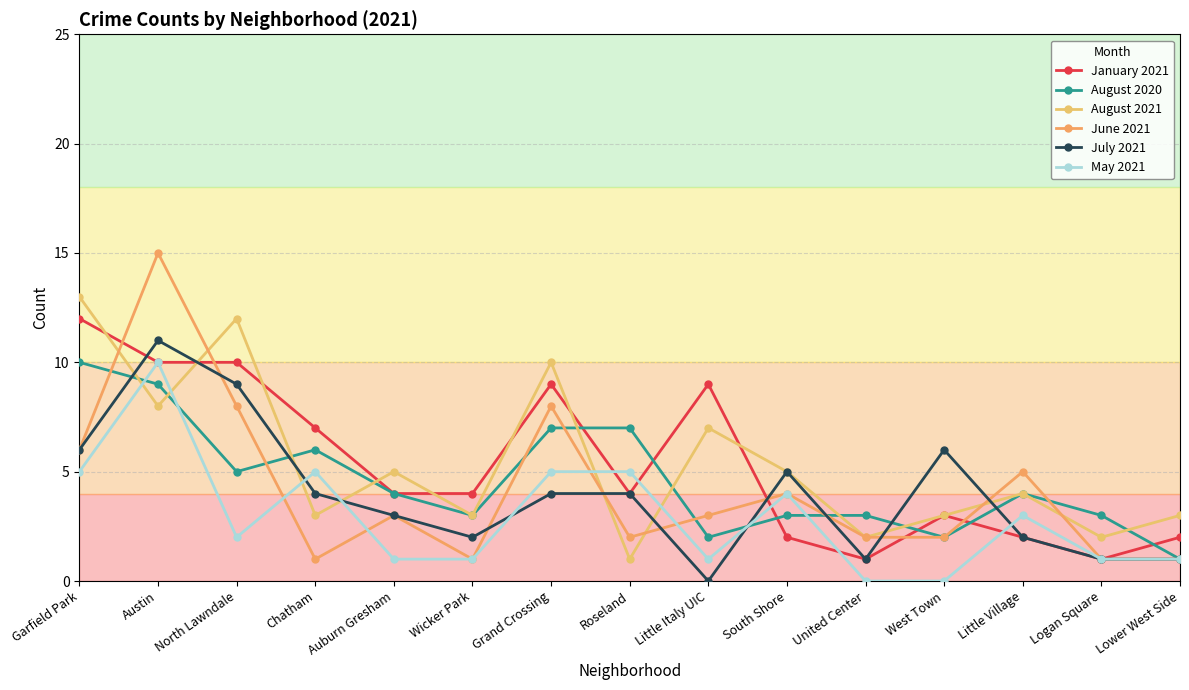

Reading left to right, list all the values displayed in this chart.

January 2021: Garfield Park=12	Austin=10	North Lawndale=10	Chatham=7	Auburn Gresham=4	Wicker Park=4	Grand Crossing=9	Roseland=4	Little Italy UIC=9	South Shore=2	United Center=1	West Town=3	Little Village=2	Logan Square=1	Lower West Side=2
August 2020: Garfield Park=10	Austin=9	North Lawndale=5	Chatham=6	Auburn Gresham=4	Wicker Park=3	Grand Crossing=7	Roseland=7	Little Italy UIC=2	South Shore=3	United Center=3	West Town=2	Little Village=4	Logan Square=3	Lower West Side=1
August 2021: Garfield Park=13	Austin=8	North Lawndale=12	Chatham=3	Auburn Gresham=5	Wicker Park=3	Grand Crossing=10	Roseland=1	Little Italy UIC=7	South Shore=5	United Center=2	West Town=3	Little Village=4	Logan Square=2	Lower West Side=3
June 2021: Garfield Park=6	Austin=15	North Lawndale=8	Chatham=1	Auburn Gresham=3	Wicker Park=1	Grand Crossing=8	Roseland=2	Little Italy UIC=3	South Shore=4	United Center=2	West Town=2	Little Village=5	Logan Square=1	Lower West Side=1
July 2021: Garfield Park=6	Austin=11	North Lawndale=9	Chatham=4	Auburn Gresham=3	Wicker Park=2	Grand Crossing=4	Roseland=4	Little Italy UIC=0	South Shore=5	United Center=1	West Town=6	Little Village=2	Logan Square=1	Lower West Side=1
May 2021: Garfield Park=5	Austin=10	North Lawndale=2	Chatham=5	Auburn Gresham=1	Wicker Park=1	Grand Crossing=5	Roseland=5	Little Italy UIC=1	South Shore=4	United Center=0	West Town=0	Little Village=3	Logan Square=1	Lower West Side=1